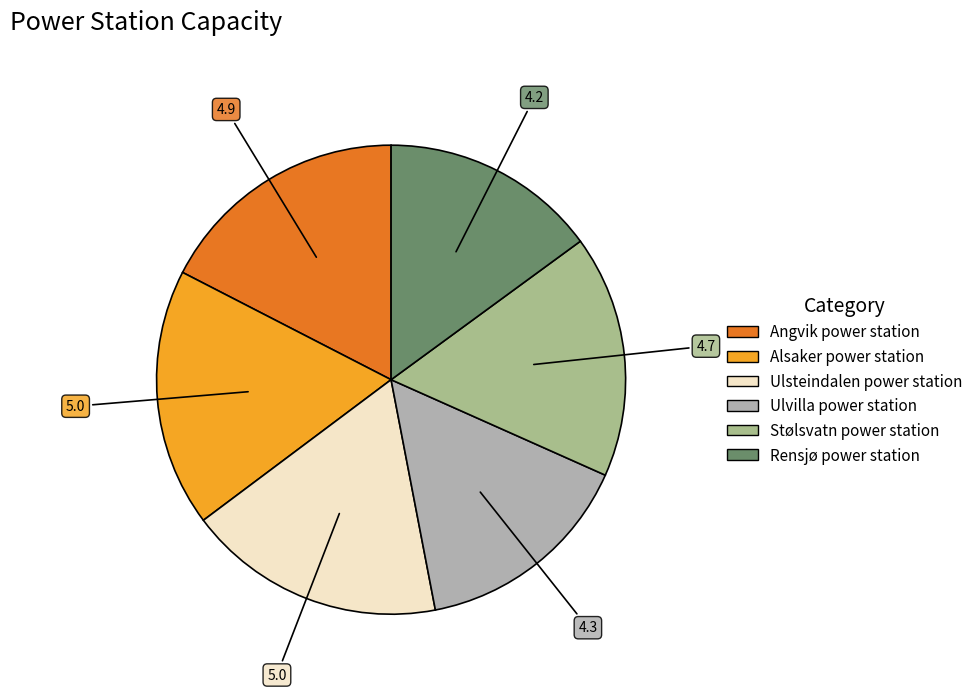

How many segments does this pie chart have?

6